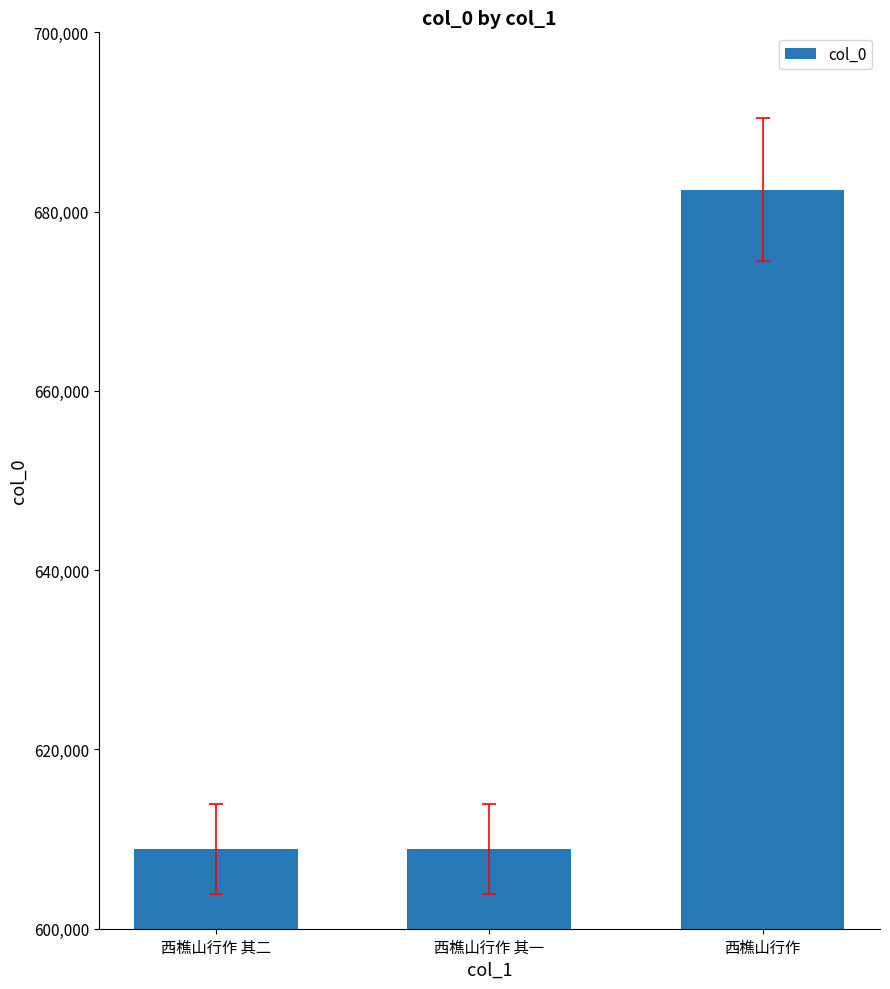

At which category does the chart reach its peak across all series?

西樵山行作